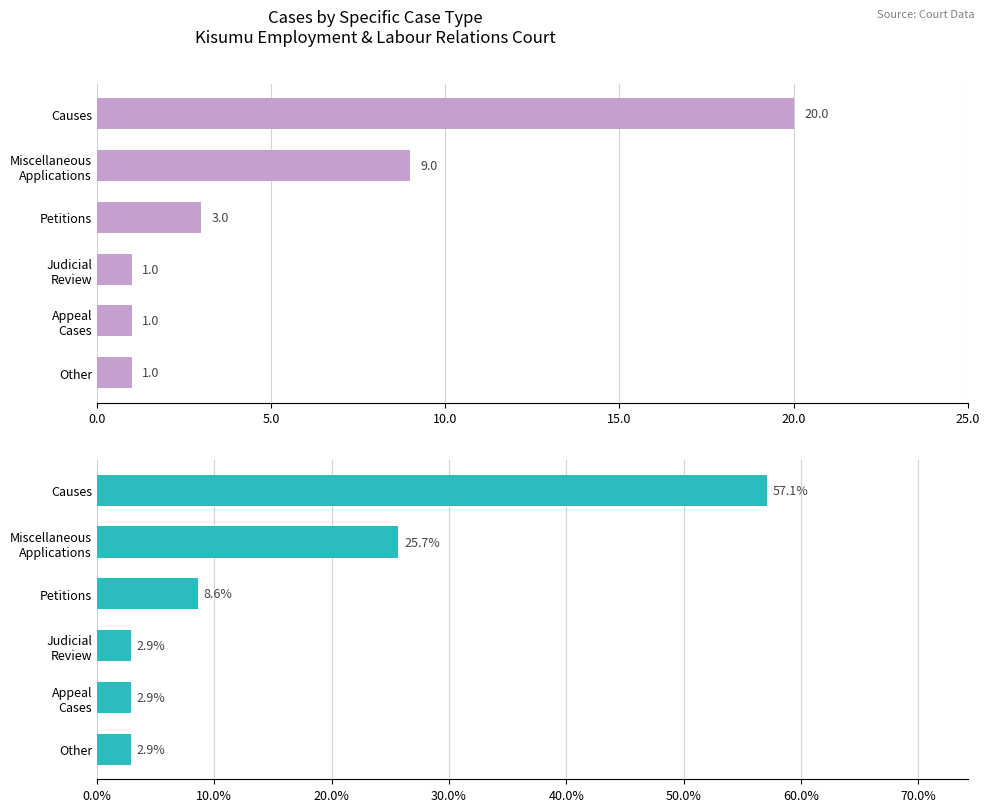

What position from the right is Other?

1